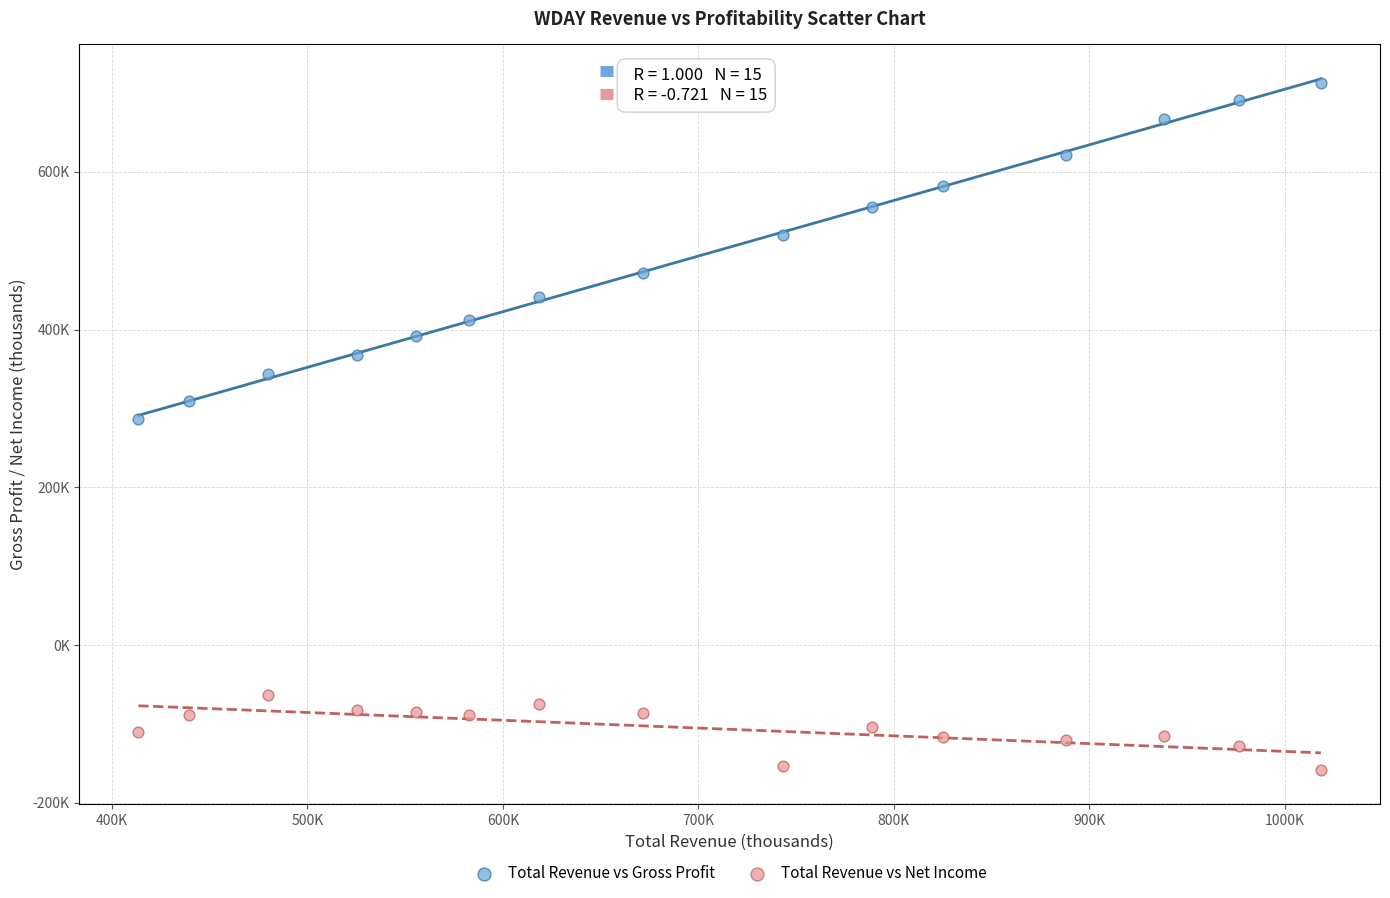

Which series contains the lowest Y value?

Total Revenue vs Net Income